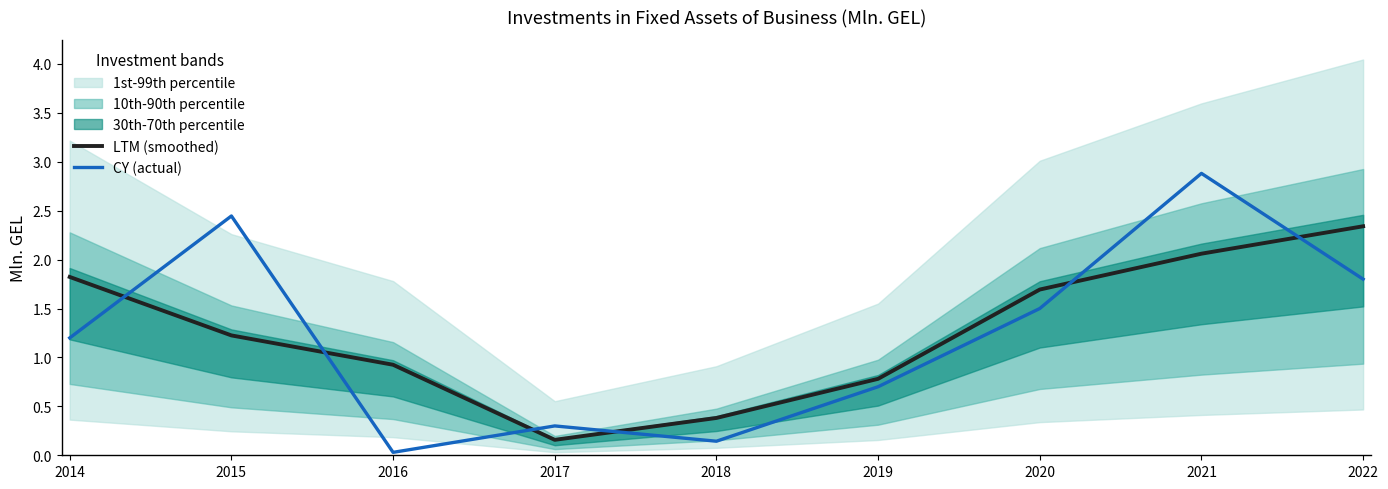

Does the chart display data point markers on the line(s)?

No